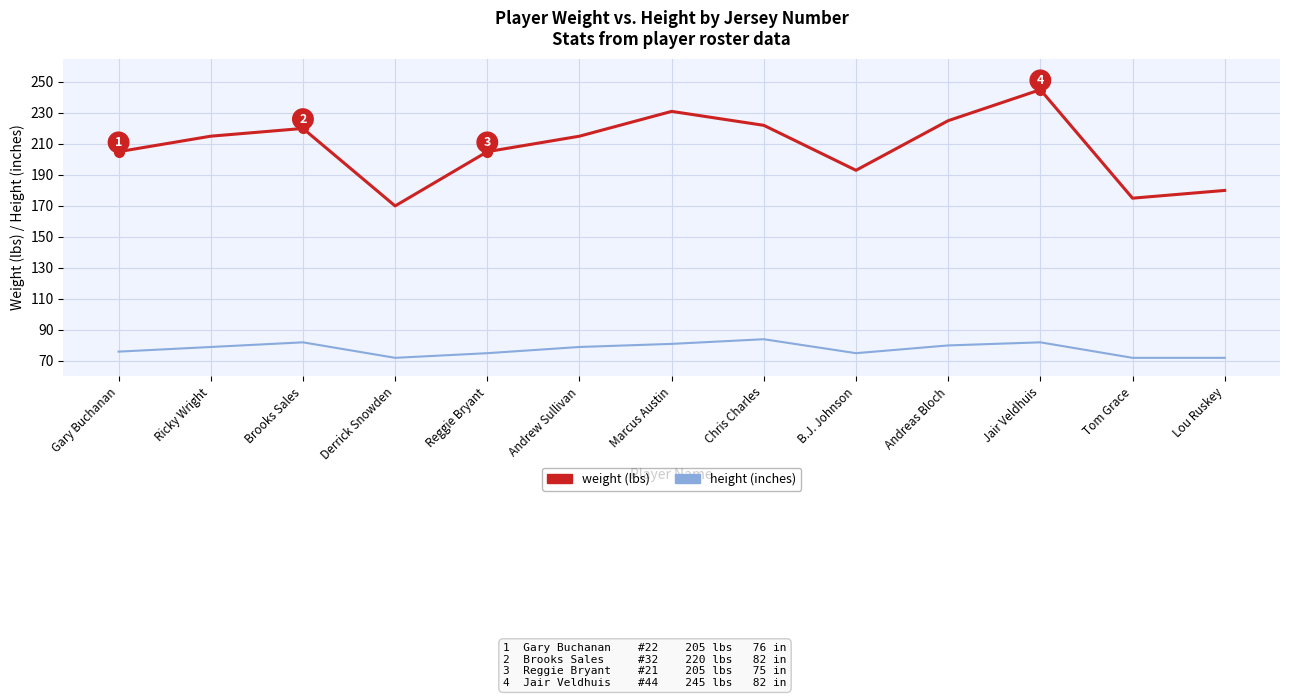

What position from the right is Gary Buchanan?

13